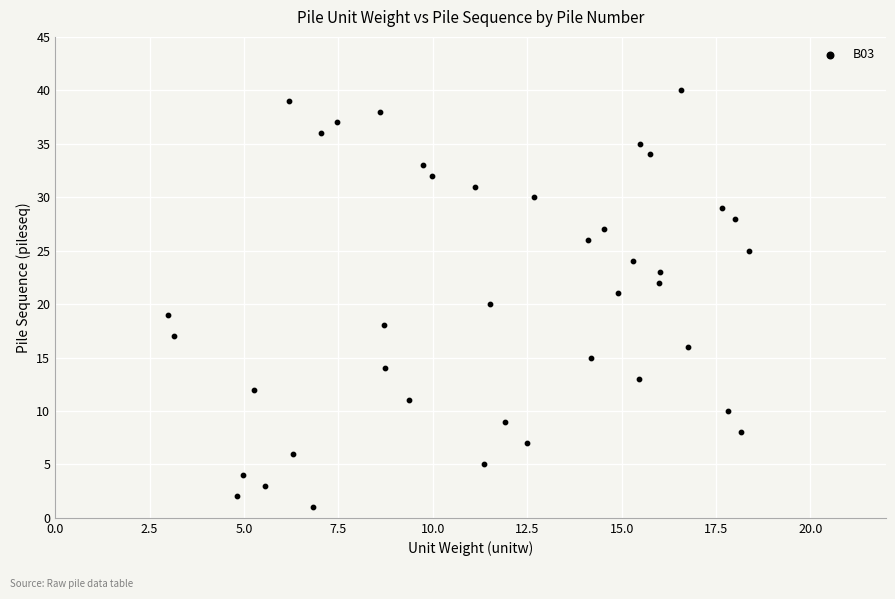

What is the range of Y values (max minus min)?

39